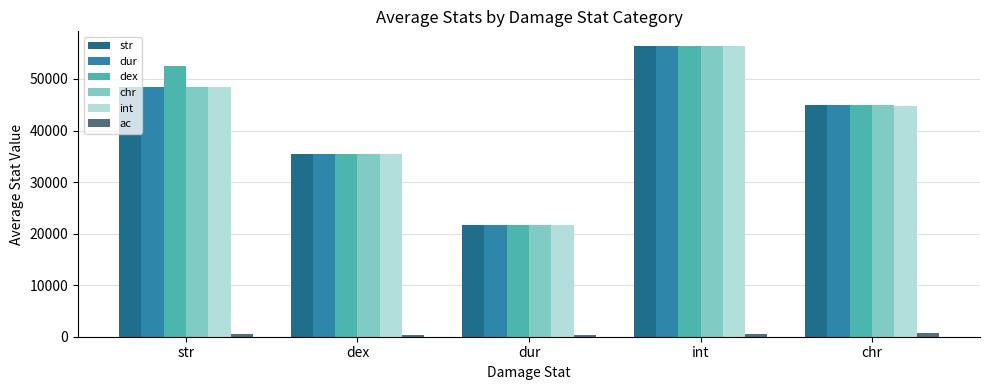

Which series has the largest range (max minus min)?

chr